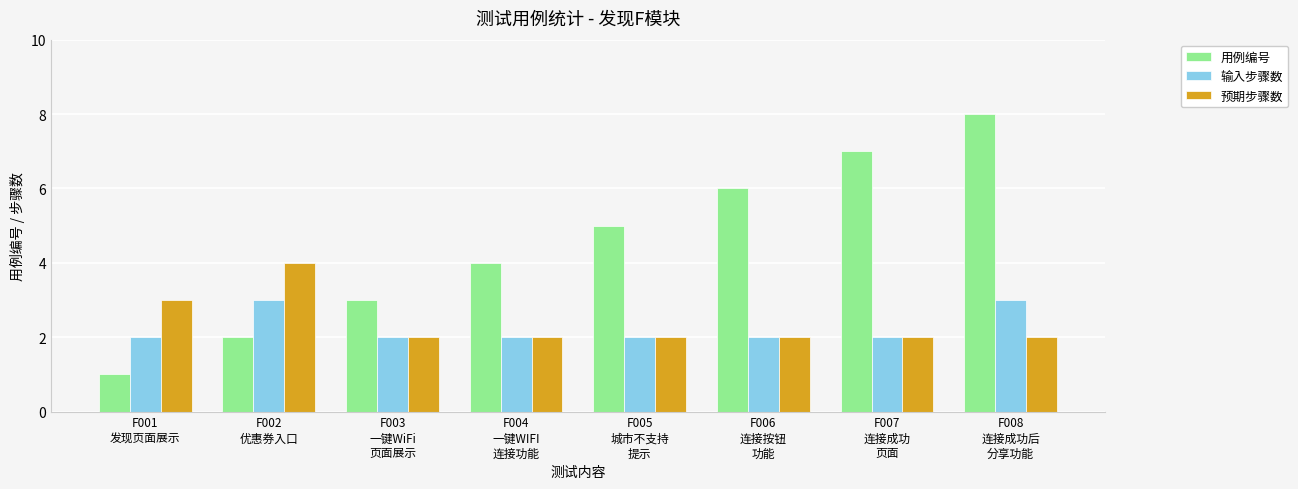

How many 输入步骤数 values are between 2 and 3?

8